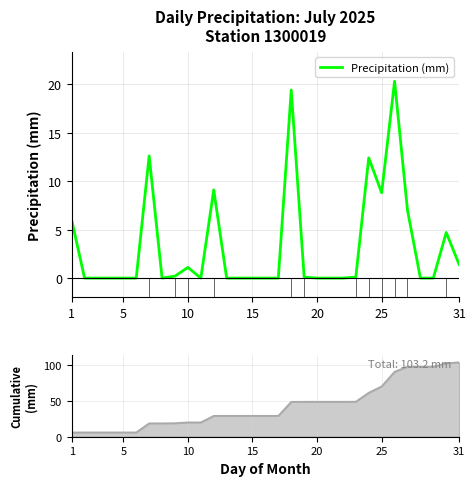

What is the average value of the Precipitation (mm) series?

3.3